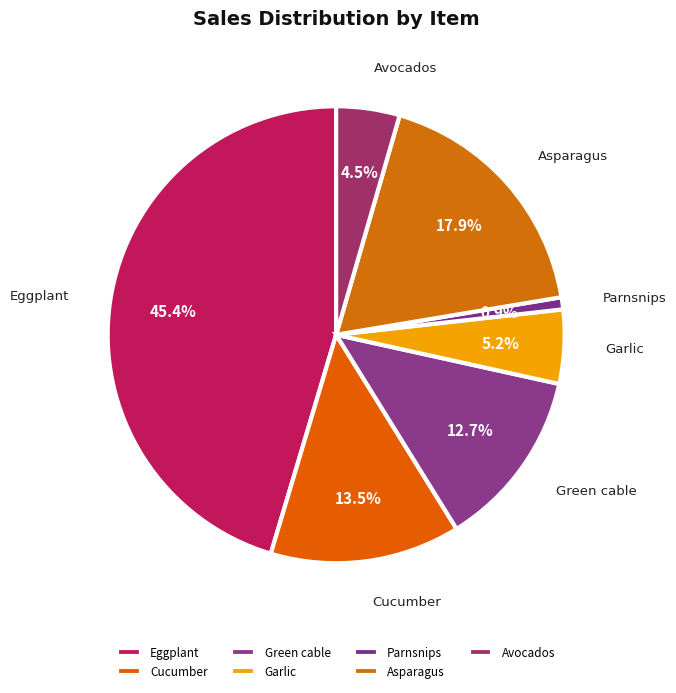

Which has a higher value, Parnsnips or Asparagus?

Asparagus